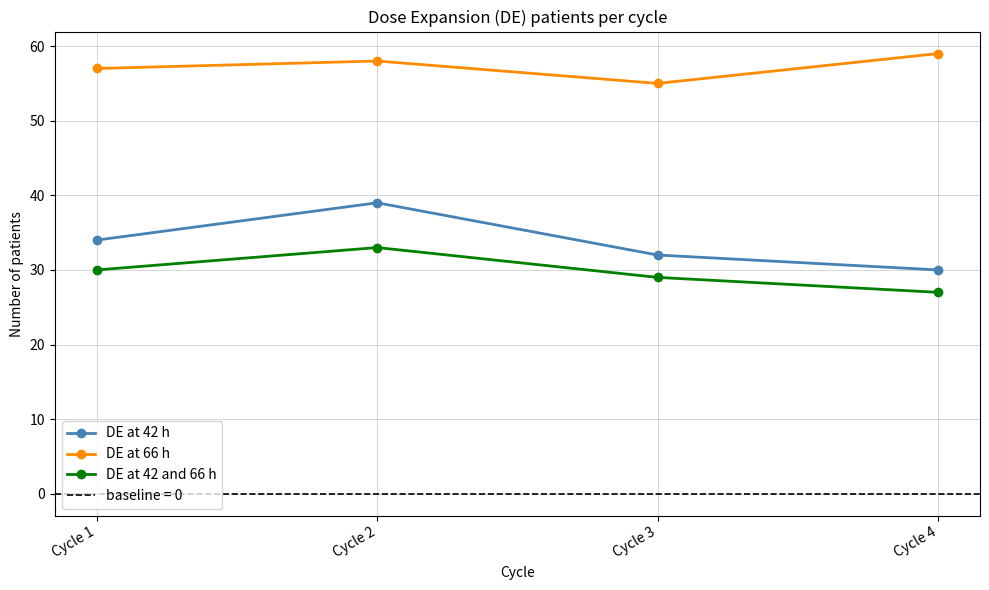

Between Cycle 1 and Cycle 4, which series saw the biggest shift?

DE at 42 h